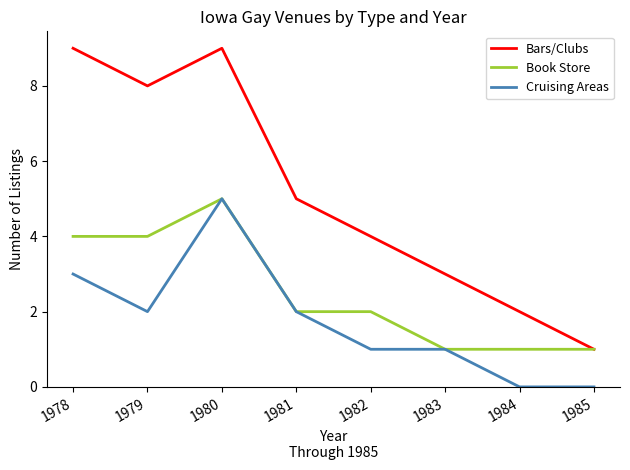

What is the maximum value shown in the chart?

9